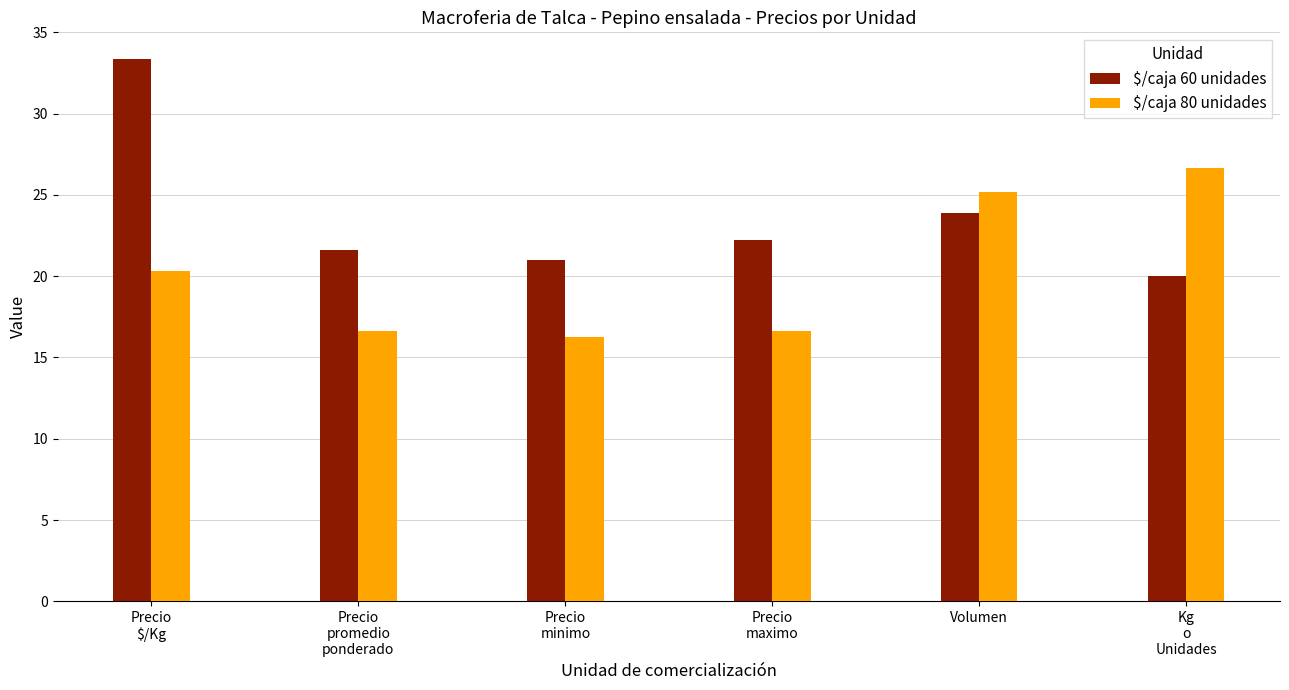

What are all the series names shown in the legend?

$/caja 60 unidades, $/caja 80 unidades